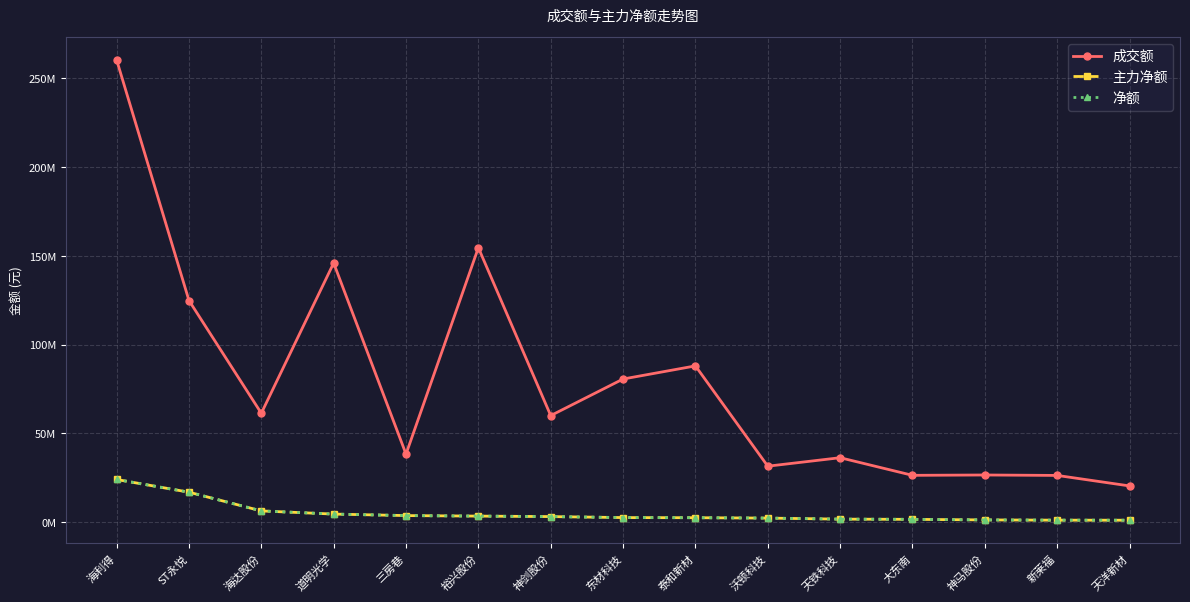

What is the label of the 2nd point from the left?

ST永悦